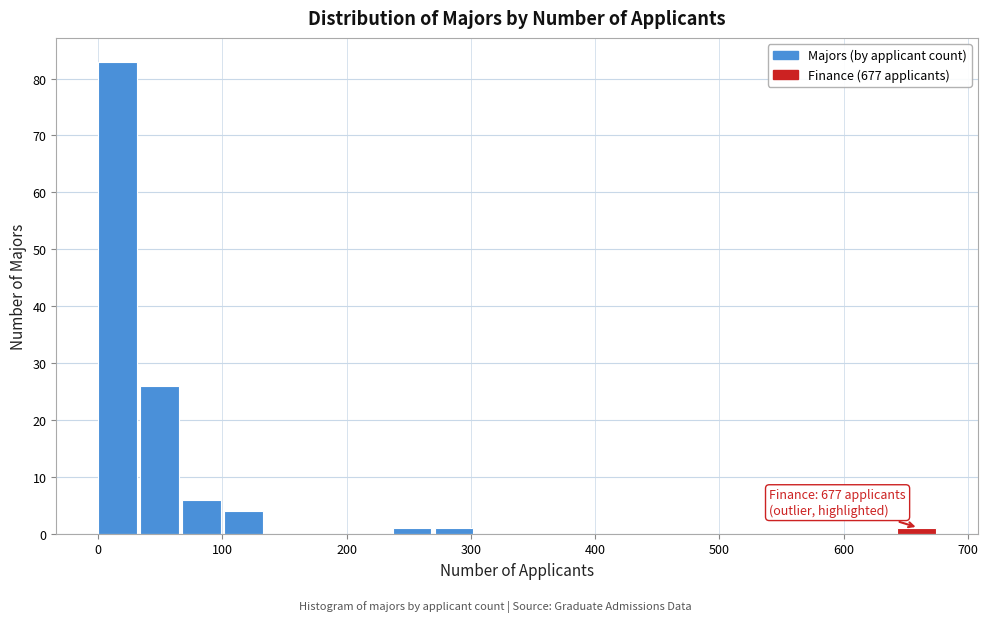

Around what value on the x-axis is the tallest bar? Give the approximate position of its centre, as read against the axis.

20